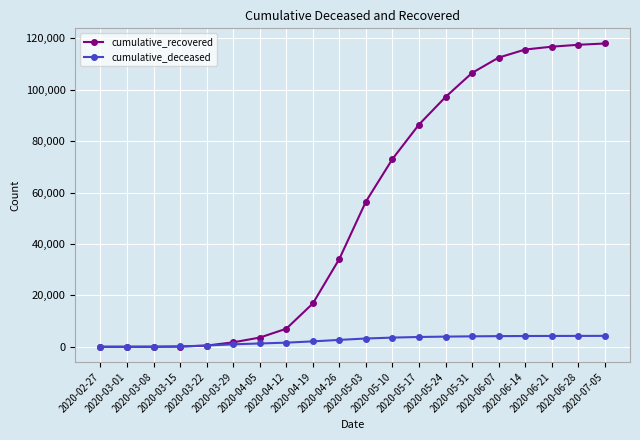

Between 2020-03-15 and 2020-07-05, which series saw the biggest shift?

cumulative_recovered